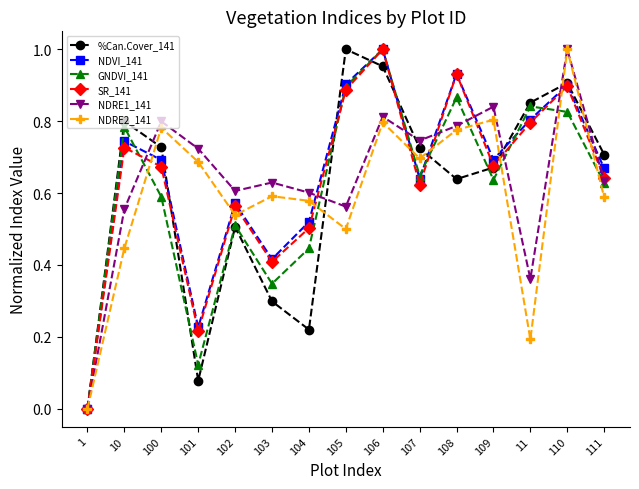

Is the value of SR_141 at 10 greater than the value of NDRE1_141 at 100?

No